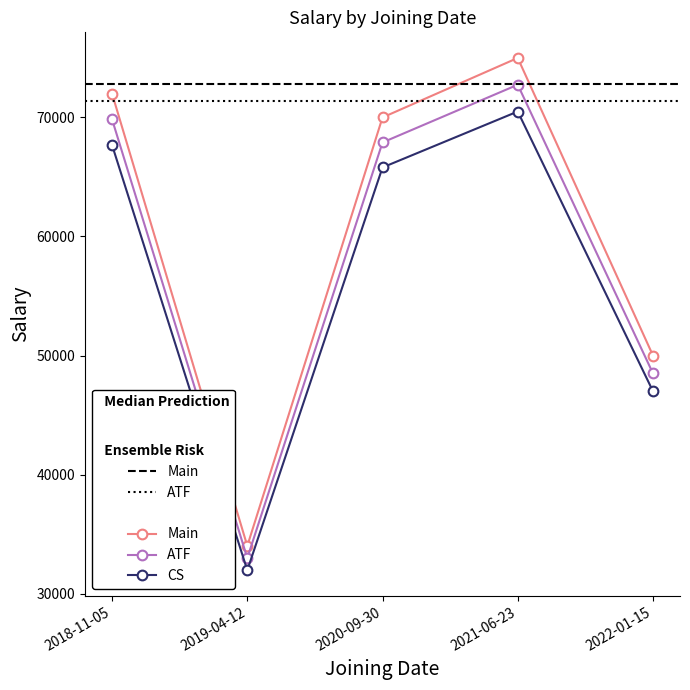

How many interior local peaks does the CS series have?

1